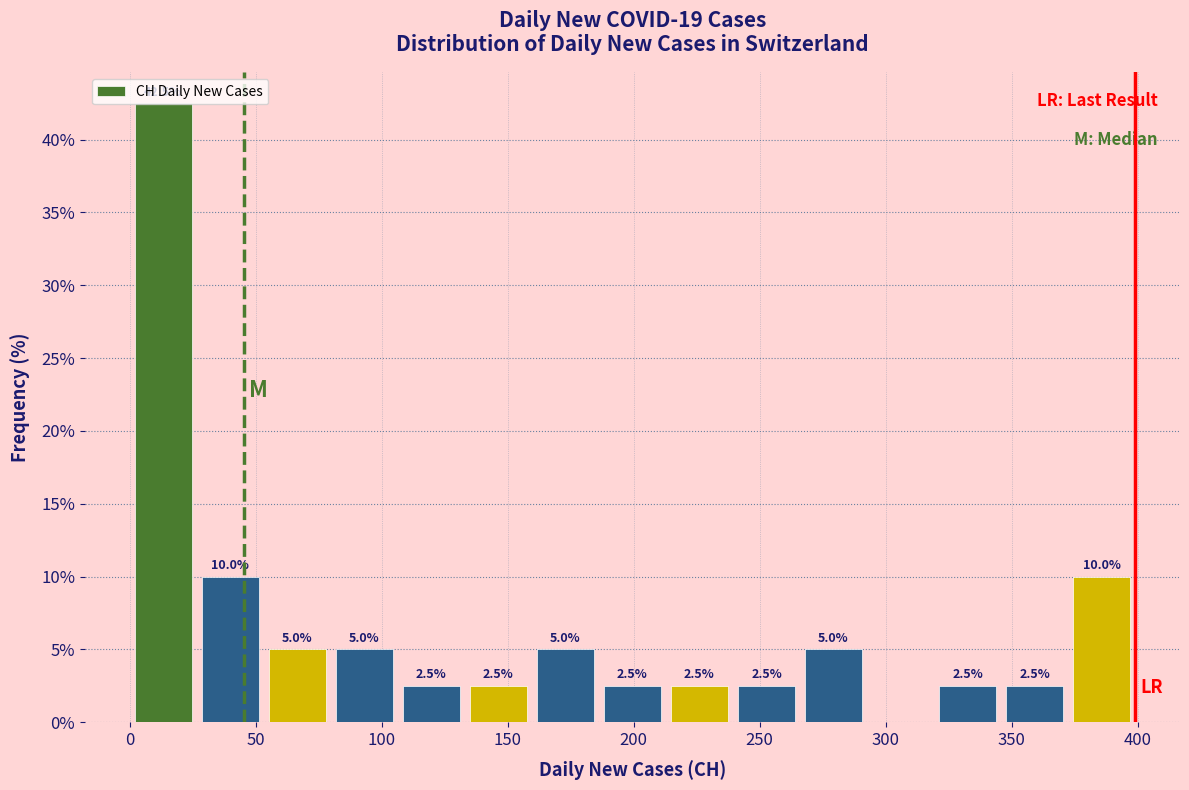

Over which range of the x-axis is the bar tallest?

0 to 25